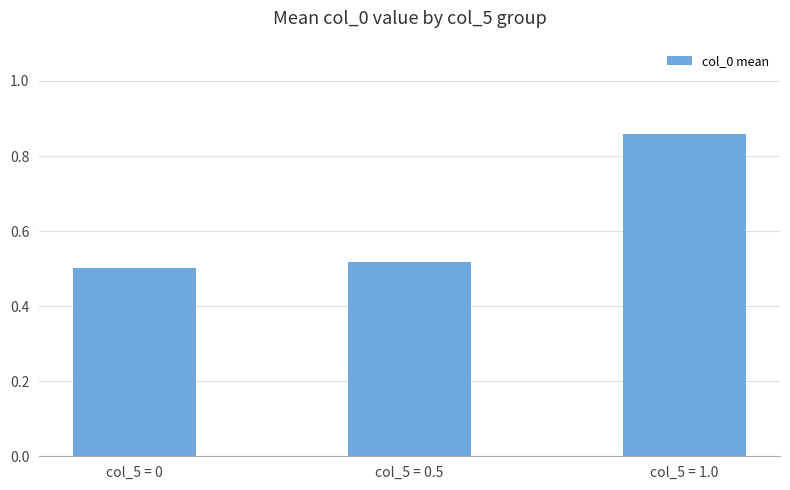

True or false: the data shows 0.5 at col_5 = 0.5.

True